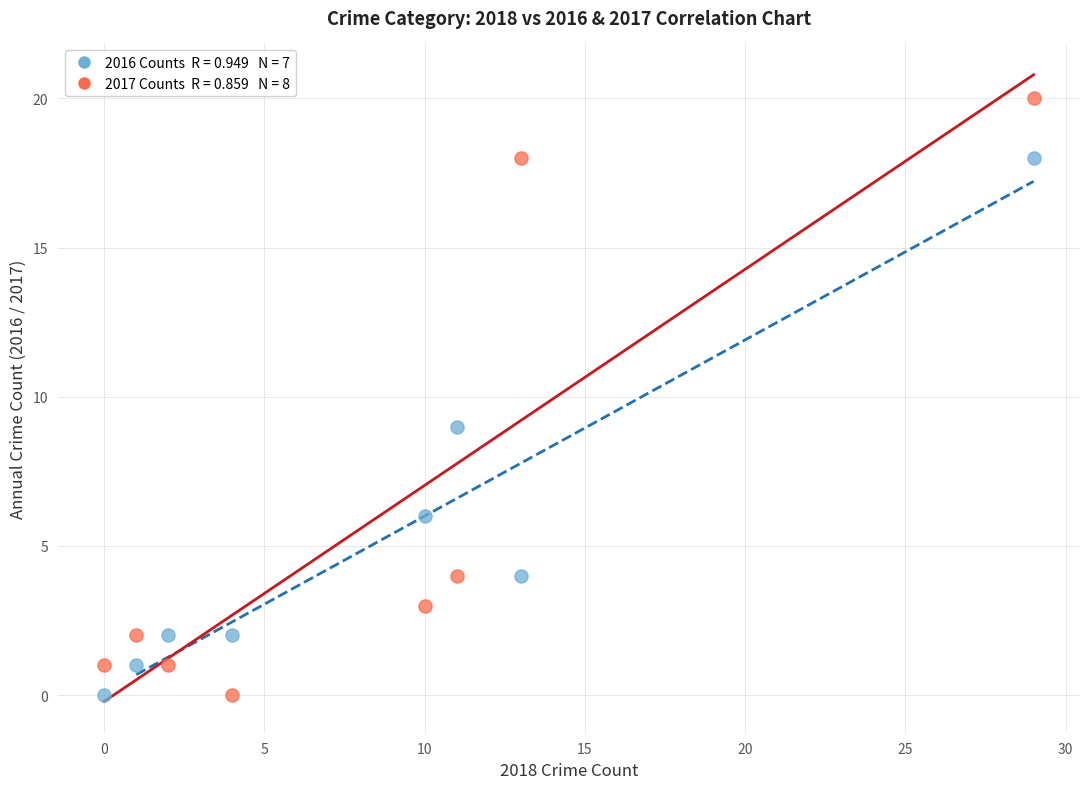

Across all series, what Y value is closest to 10?

9